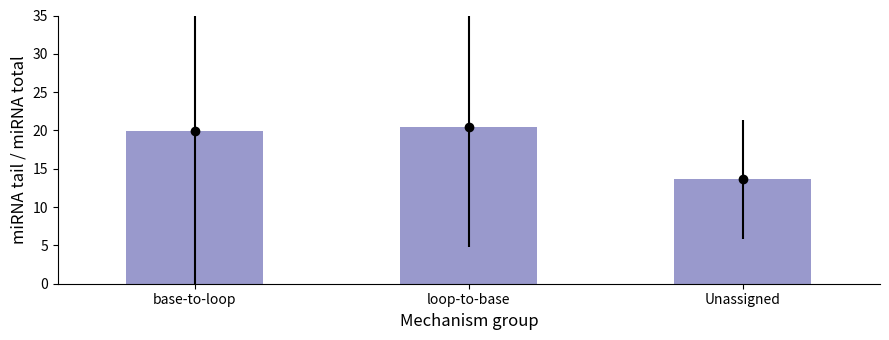

What is the greatest value displayed?

20.4